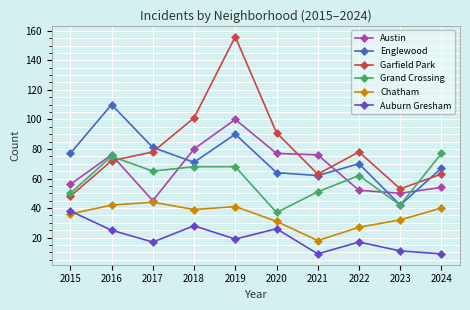

Reading right to left, list all the values displayed in this chart.

Austin: 2024=54	2023=50	2022=52	2021=76	2020=77	2019=100	2018=80	2017=45	2016=76	2015=56
Englewood: 2024=67	2023=42	2022=70	2021=62	2020=64	2019=90	2018=71	2017=81	2016=110	2015=77
Garfield Park: 2024=63	2023=53	2022=78	2021=63	2020=91	2019=156	2018=101	2017=78	2016=72	2015=48
Grand Crossing: 2024=77	2023=42	2022=62	2021=51	2020=37	2019=68	2018=68	2017=65	2016=75	2015=50
Chatham: 2024=40	2023=32	2022=27	2021=18	2020=31	2019=41	2018=39	2017=44	2016=42	2015=36
Auburn Gresham: 2024=9	2023=11	2022=17	2021=9	2020=26	2019=19	2018=28	2017=17	2016=25	2015=38